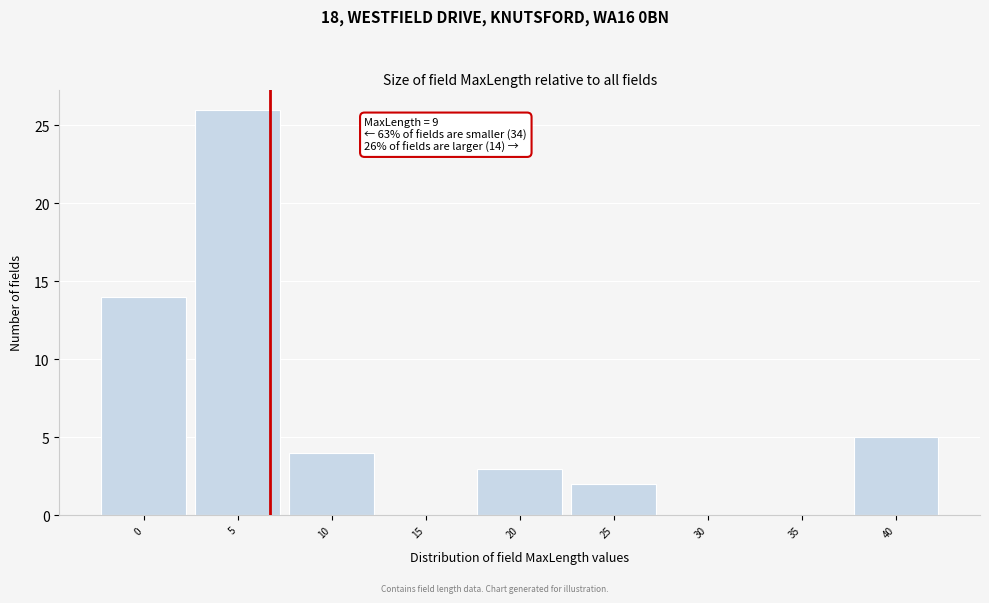

Reading right to left, transcribe all the data shown in this chart.

40=5	35=0	30=0	25=2	20=3	15=0	10=4	5=26	0=14